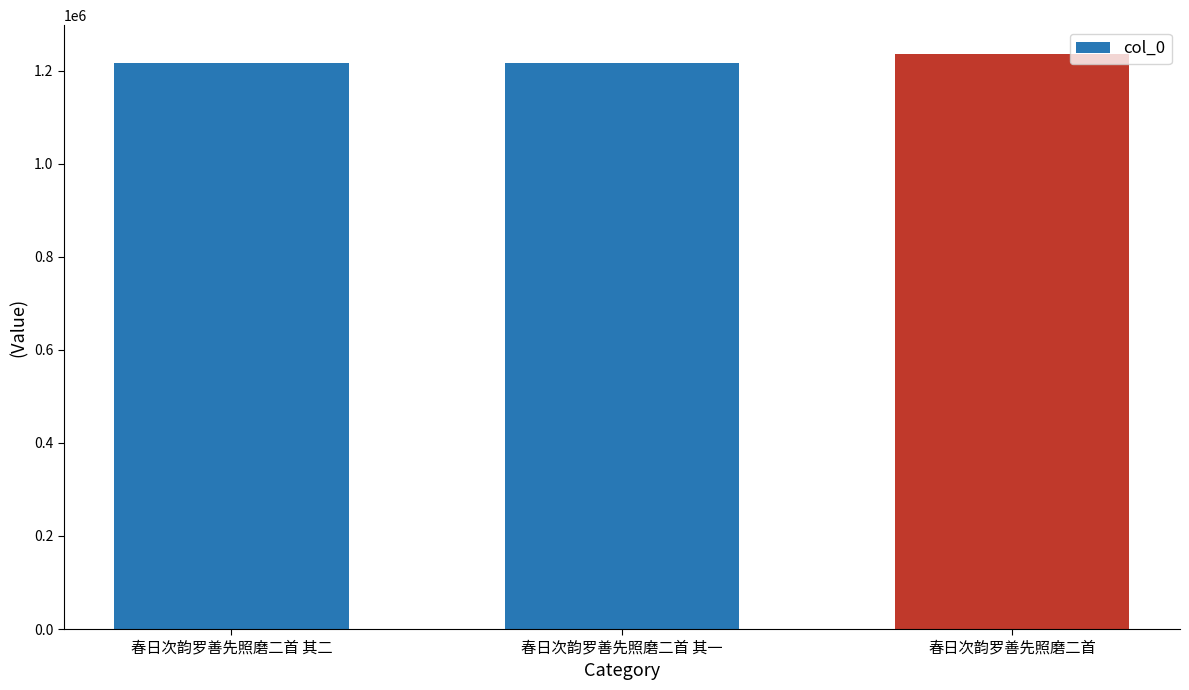

What is the average value?

1224062